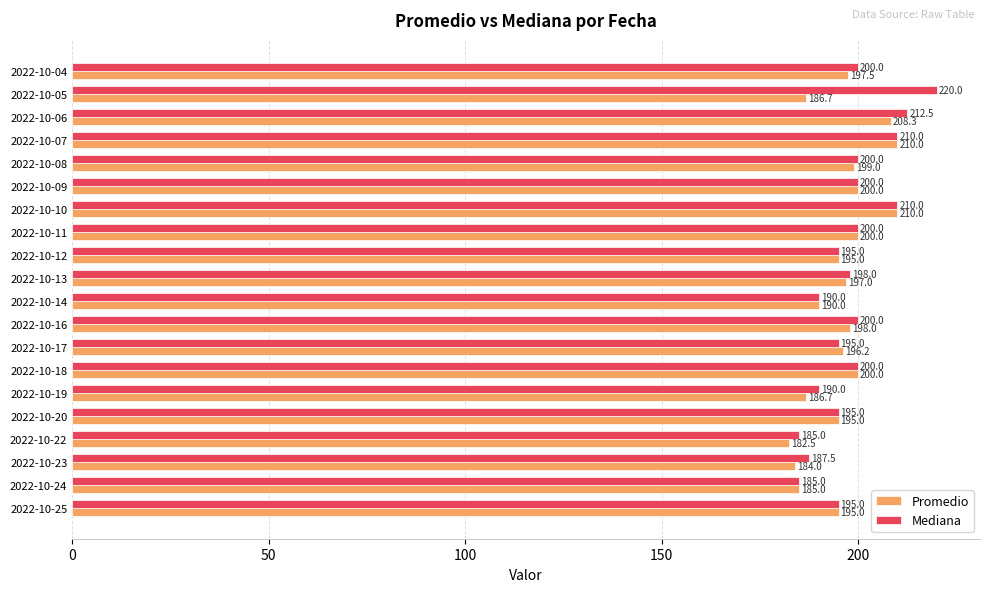

List the series in order of their overall mean, lowest first.

Promedio, Mediana